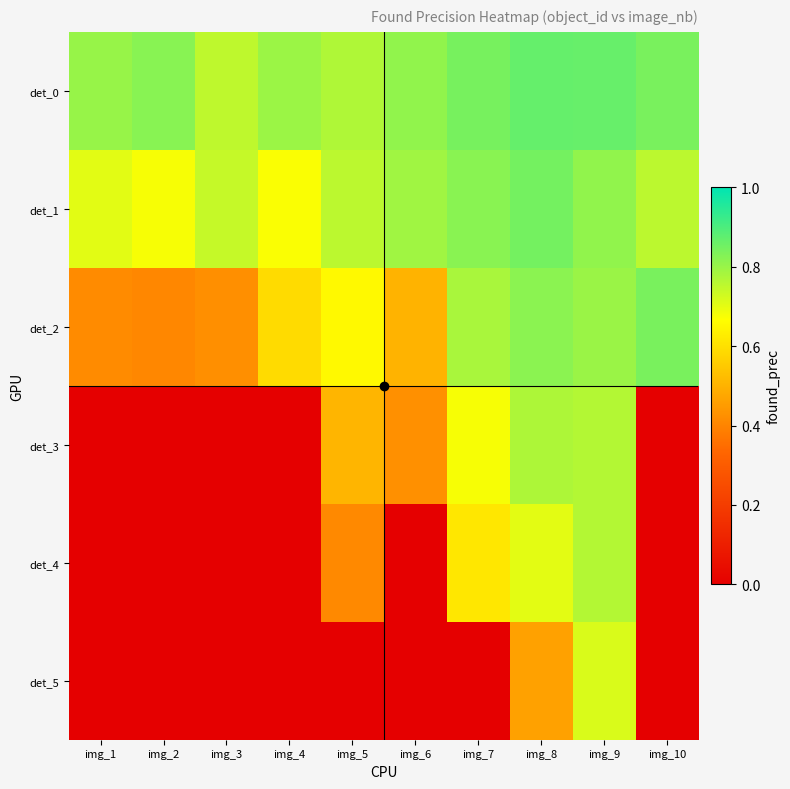

How many distinct data groups are displayed?

6